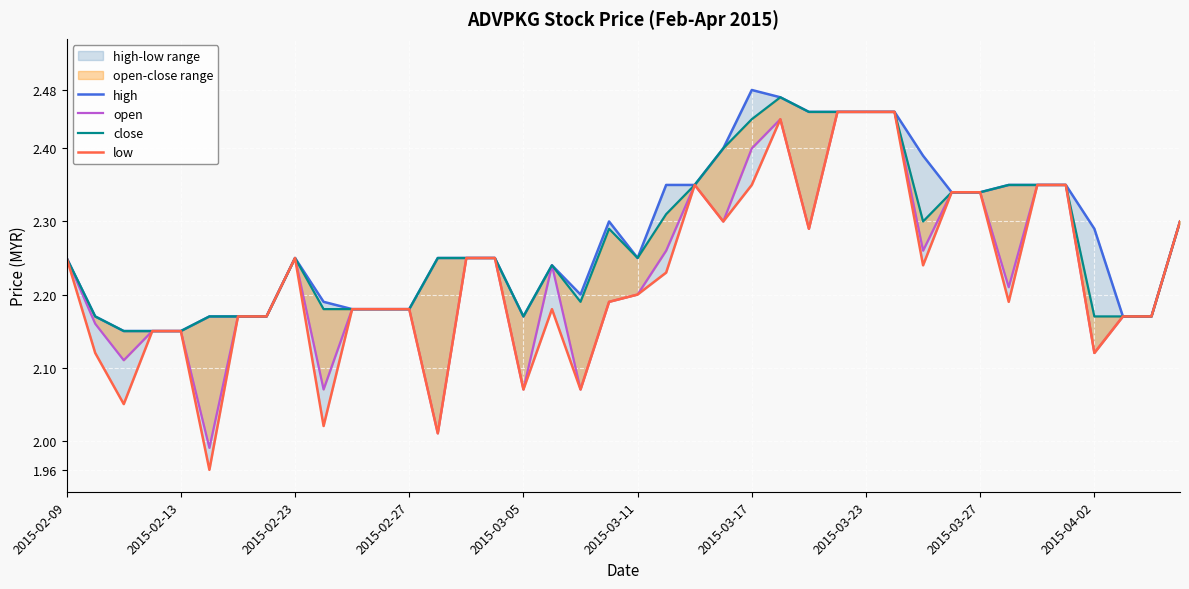

Rank the series by their maximum value, from highest to lowest.

high, close, open, low